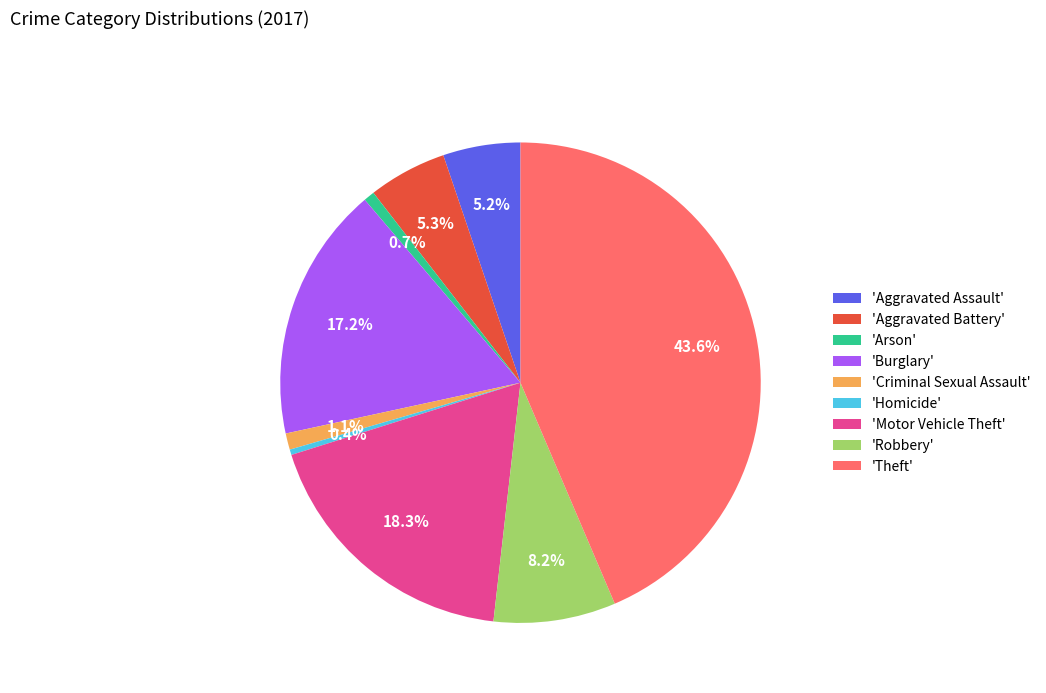

How many slices are in this pie chart?

9